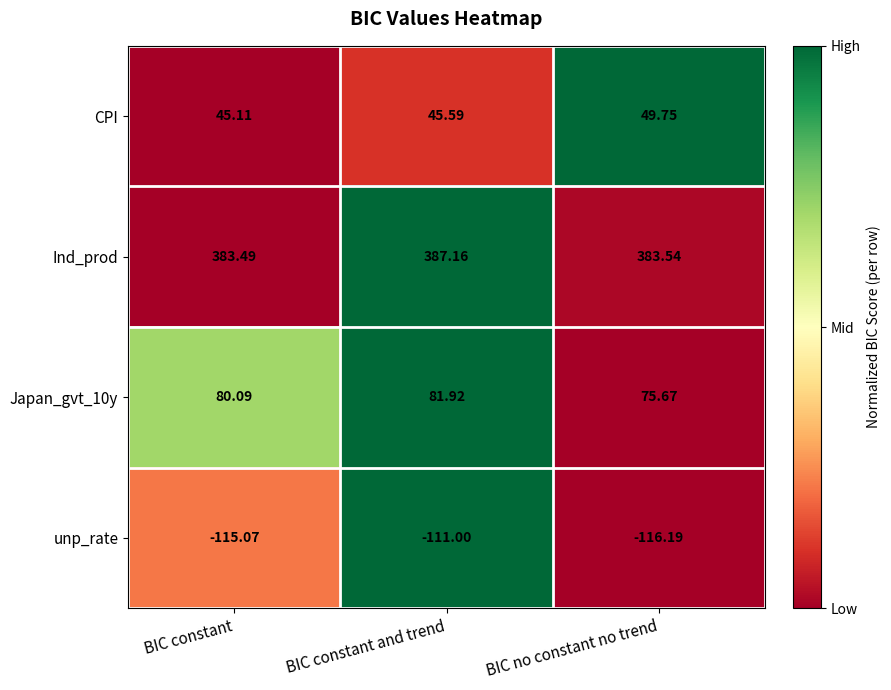

Which series has the widest spread of values?

Japan_gvt_10y